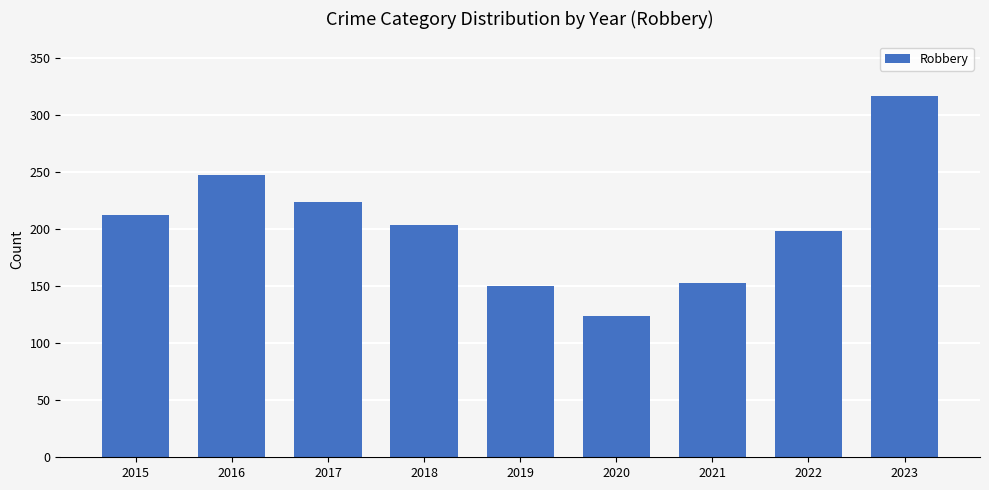

Are the bars horizontal?

No